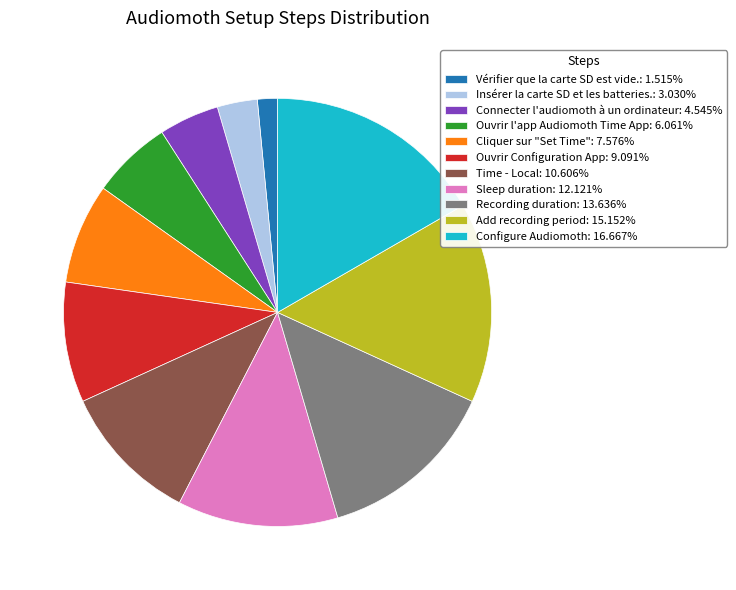

Between Recording duration and Sleep duration, which is larger?

Recording duration